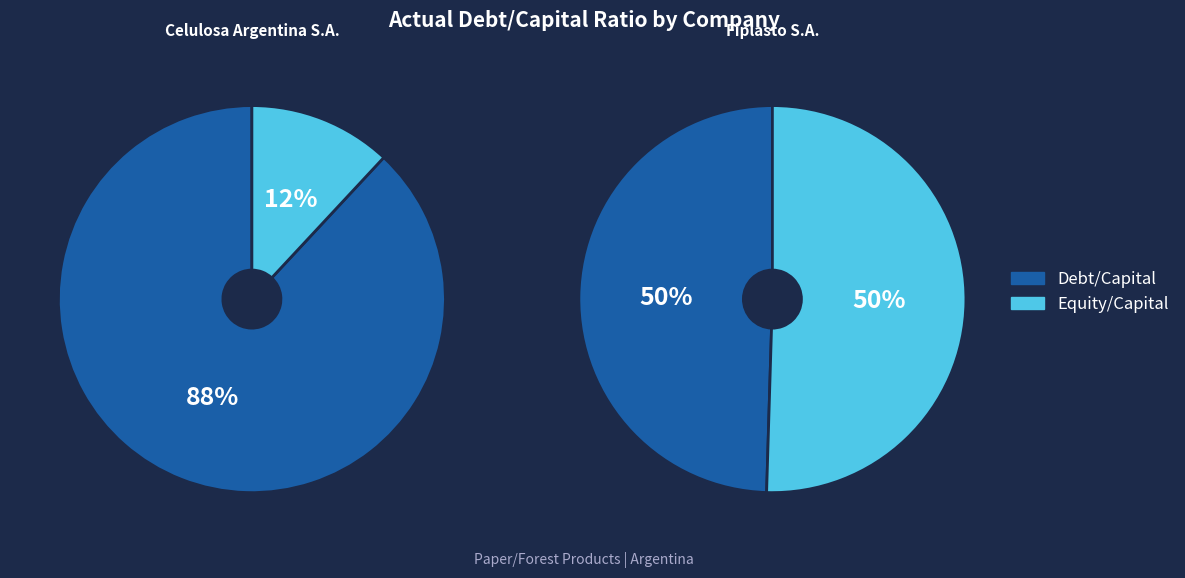

Rank the categories by value from highest to lowest.

Celulosa Argentina S.A., Fiplasto S.A.